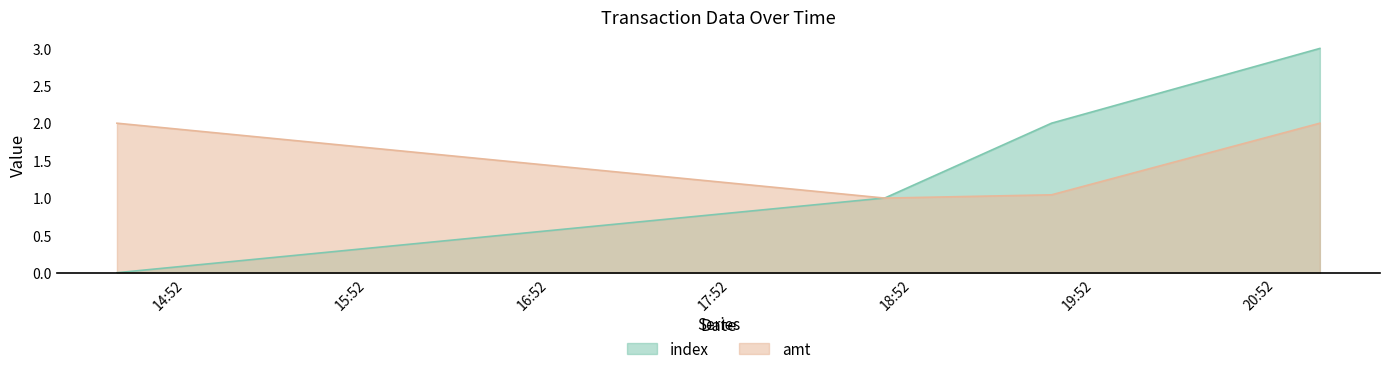

Is it true that index equals -1.2 at 2023-09-12 14:29:18?

False